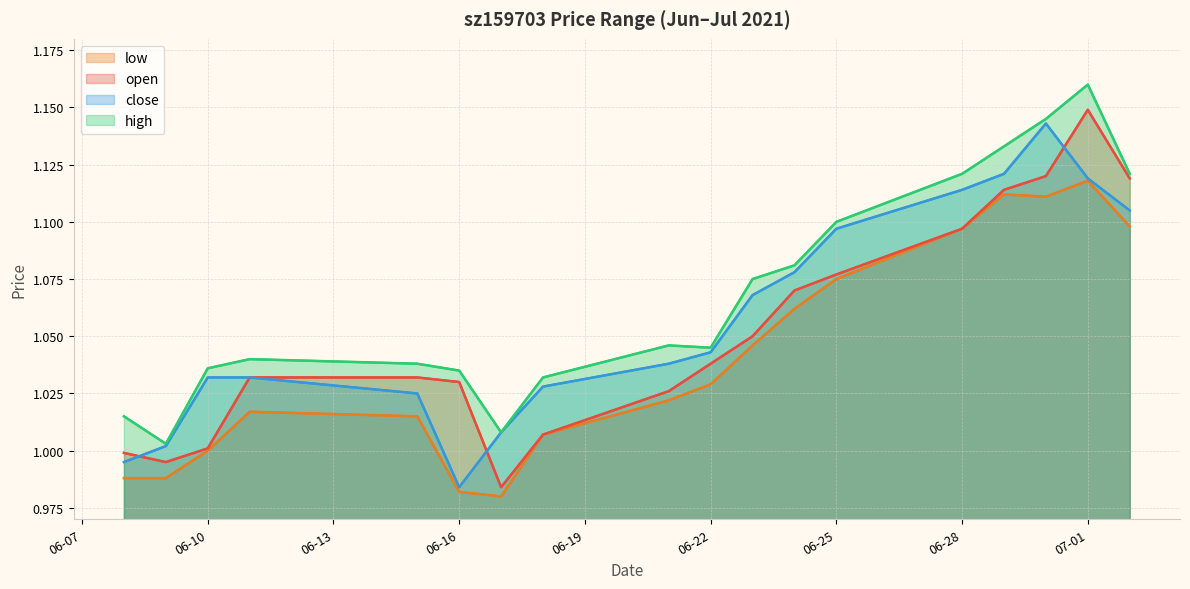

At which label does open reach its peak?

07-01